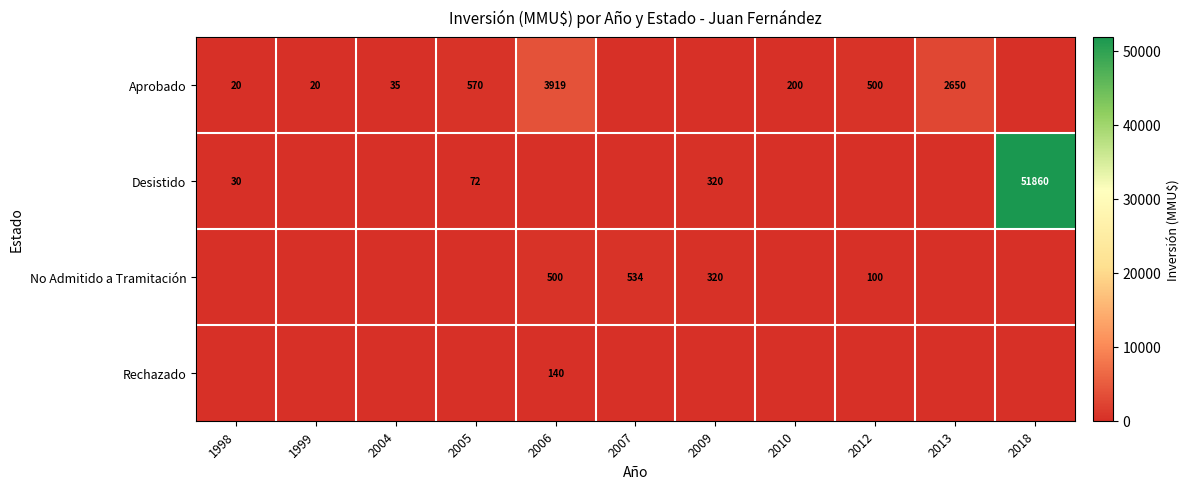

The Aprobado series shows 200 at 2010. True or false?

True